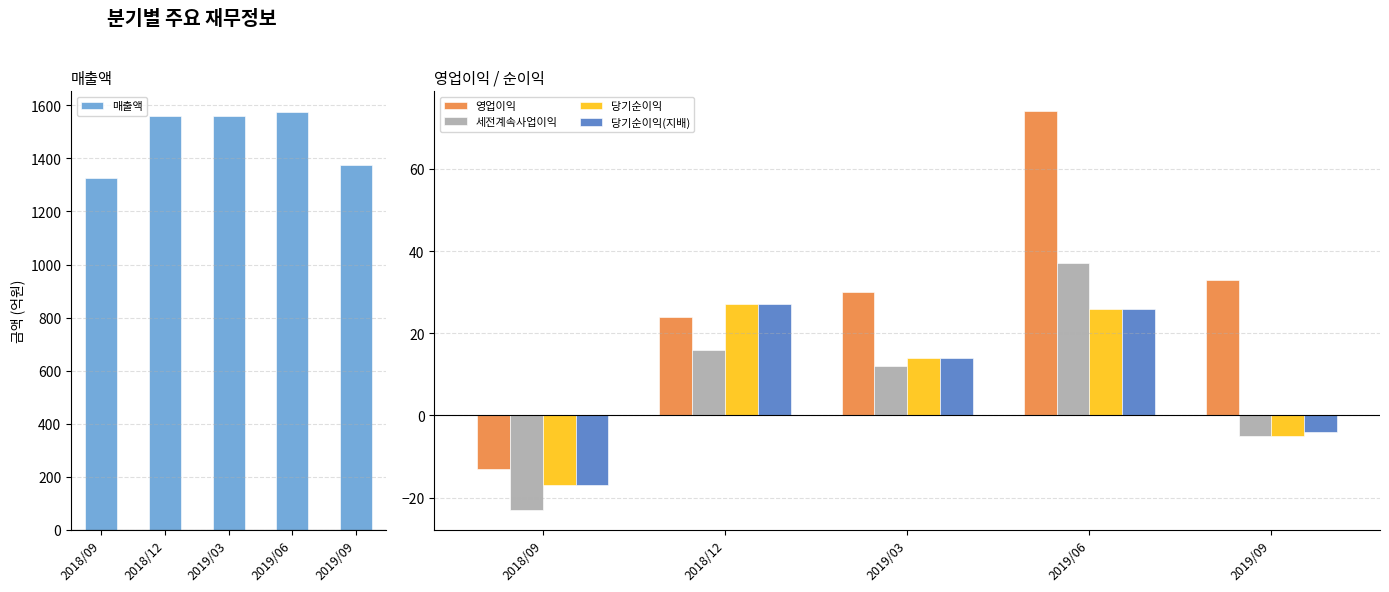

Between 2019/03 and 2019/06, which is larger?

2019/06